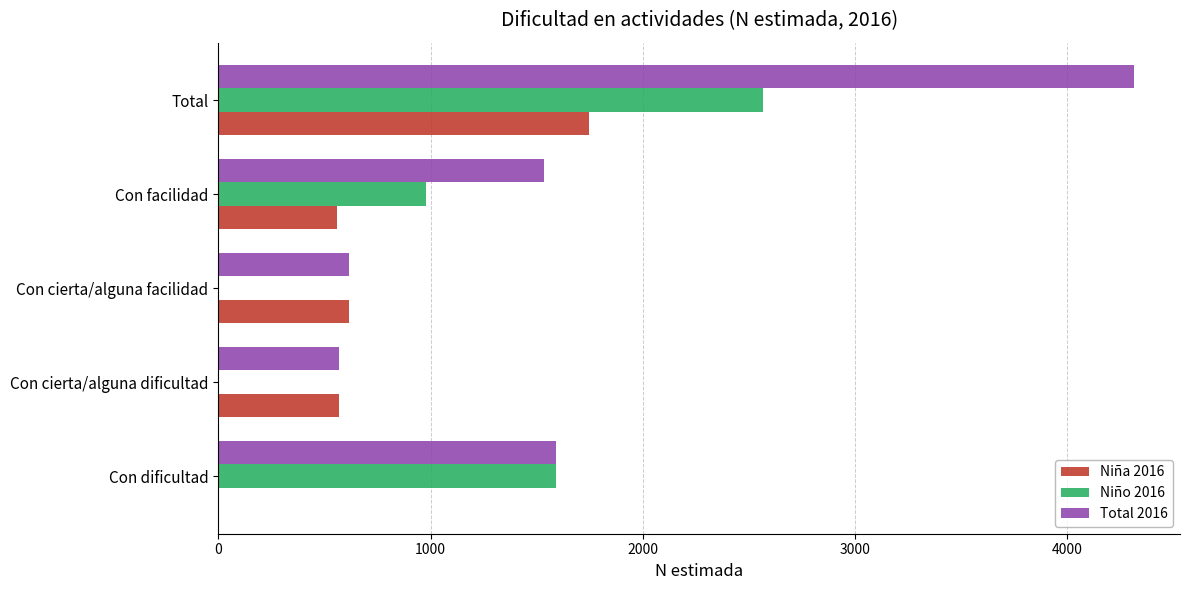

Which category has the highest value in the Niña 2016 series?

Total